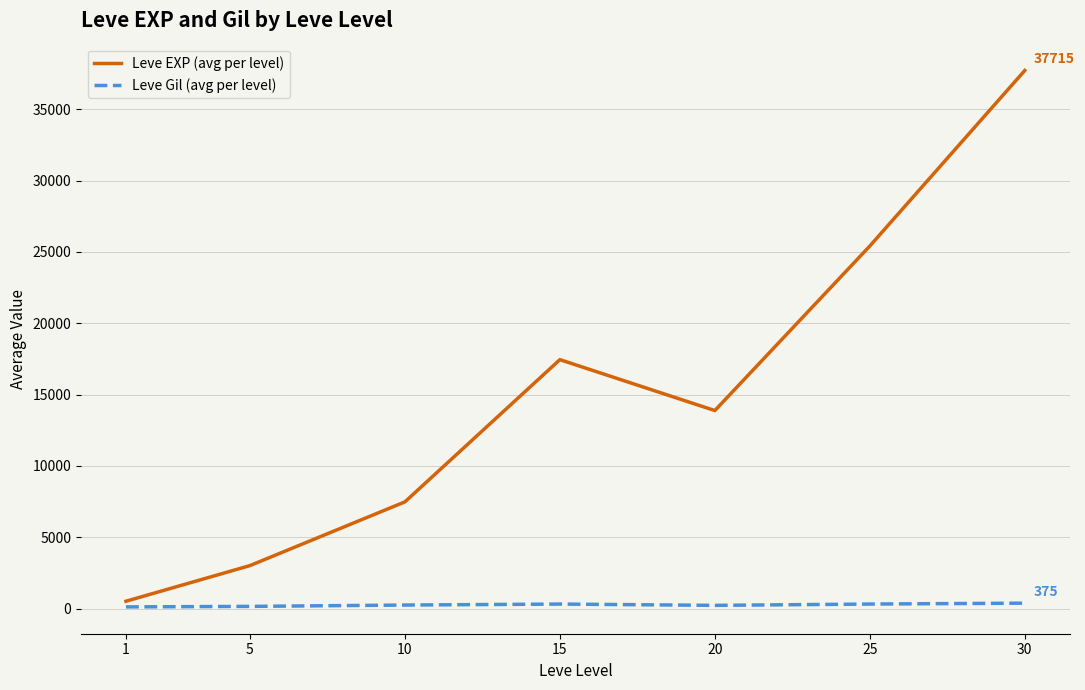

What is the maximum value shown in the chart?

37715.0